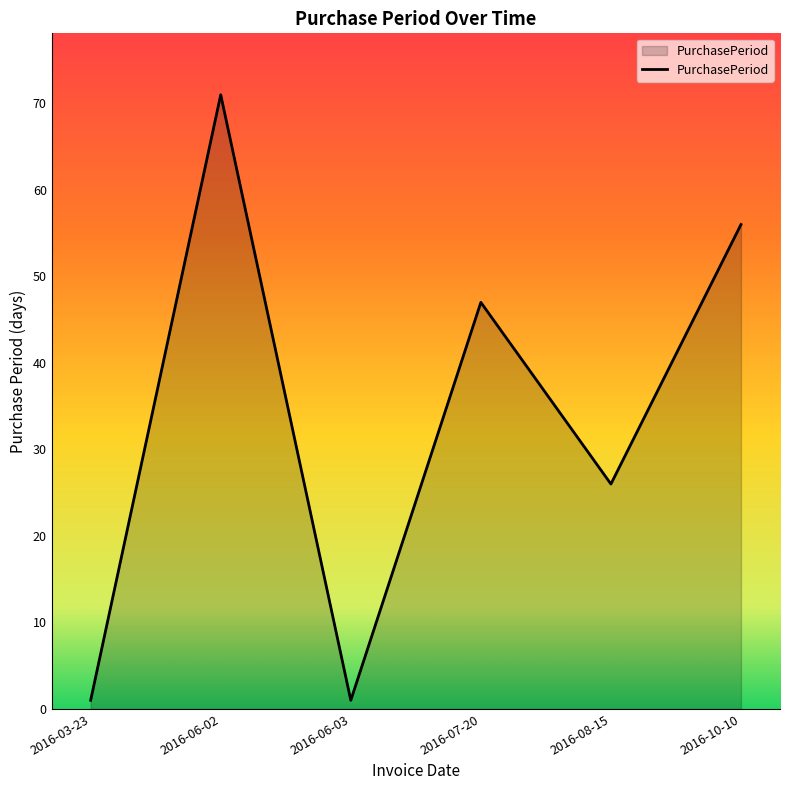

The chart shows a value of 26 at 2016-08-15. True or false?

True